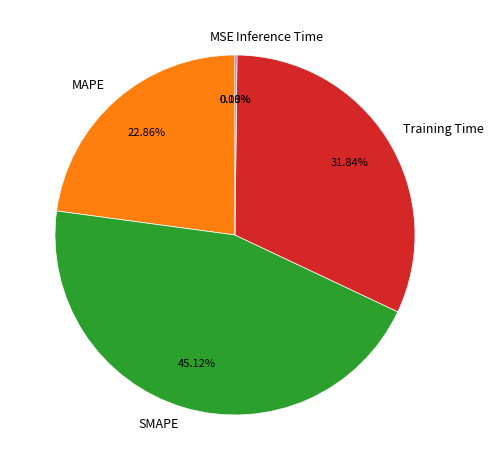

To the nearest percent, what is the average slice percentage?

20%